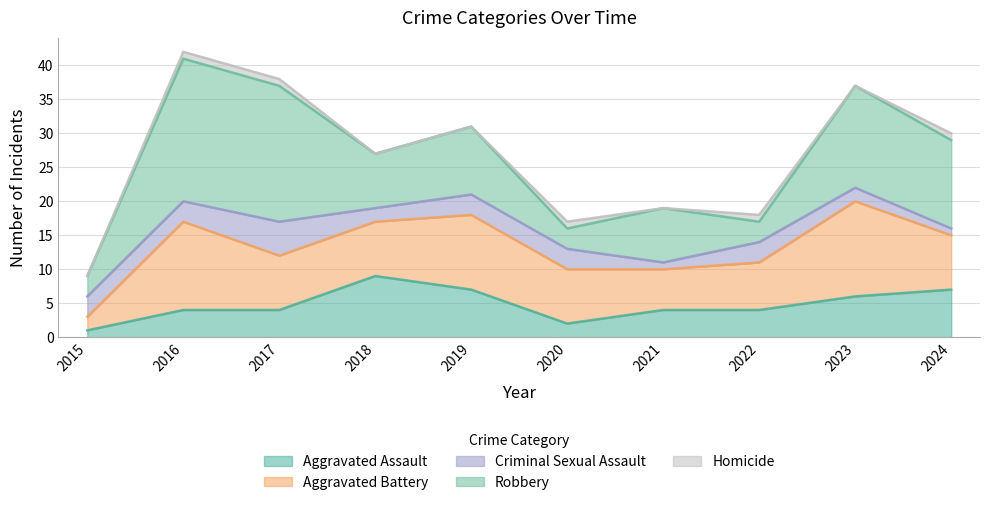

Reading right to left, extract all data points from this chart.

Aggravated Assault: 7	6	4	4	2	7	9	4	4	1
Aggravated Battery: 8	14	7	6	8	11	8	8	13	2
Criminal Sexual Assault: 1	2	3	1	3	3	2	5	3	3
Robbery: 13	15	3	8	3	10	8	20	21	3
Homicide: 1	0	1	0	1	0	0	1	1	0